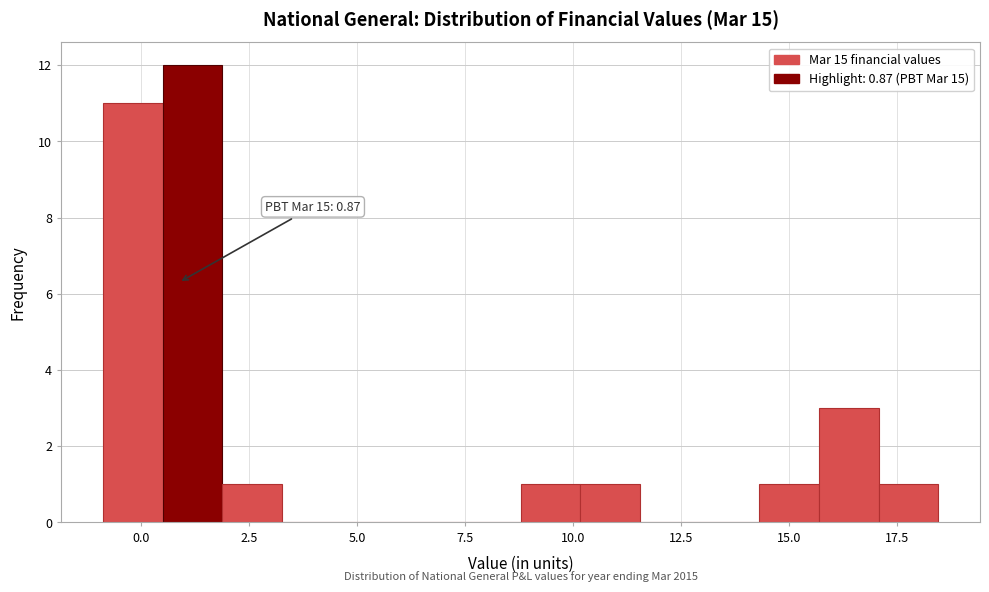

Around what value on the x-axis is the tallest bar? Give the approximate position of its centre, as read against the axis.

1.0